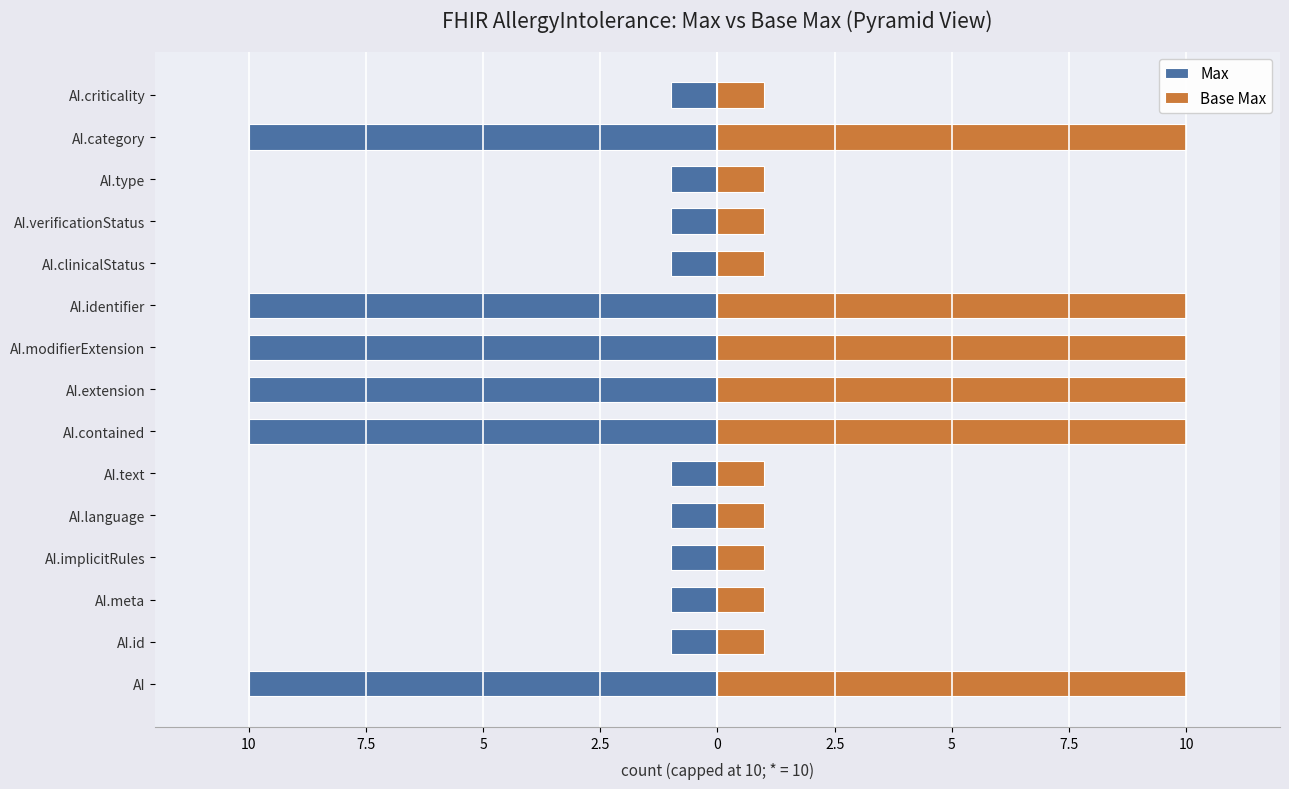

What is the difference between the Max values at AI.category and AI.id?

9